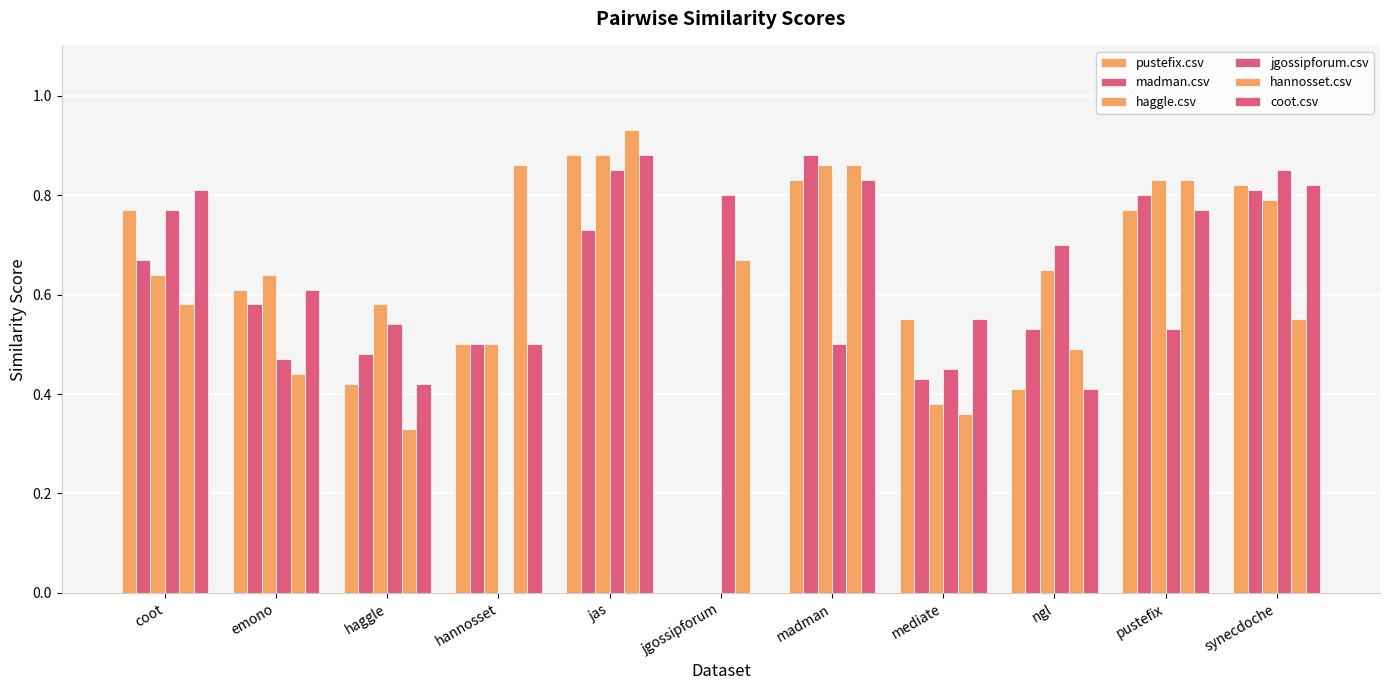

Reading left to right, transcribe all the data shown in this chart.

pustefix.csv: coot=0.8	emono=0.6	haggle=0.4	hannosset=0.5	jas=0.9	jgossipforum=0.0	madman=0.8	mediate=0.6	ngl=0.4	pustefix=0.8	synecdoche=0.8
madman.csv: coot=0.7	emono=0.6	haggle=0.5	hannosset=0.5	jas=0.7	jgossipforum=0.0	madman=0.9	mediate=0.4	ngl=0.5	pustefix=0.8	synecdoche=0.8
haggle.csv: coot=0.6	emono=0.6	haggle=0.6	hannosset=0.5	jas=0.9	jgossipforum=0.0	madman=0.9	mediate=0.4	ngl=0.7	pustefix=0.8	synecdoche=0.8
jgossipforum.csv: coot=0.8	emono=0.5	haggle=0.5	hannosset=0.0	jas=0.8	jgossipforum=0.8	madman=0.5	mediate=0.5	ngl=0.7	pustefix=0.5	synecdoche=0.8
hannosset.csv: coot=0.6	emono=0.4	haggle=0.3	hannosset=0.9	jas=0.9	jgossipforum=0.7	madman=0.9	mediate=0.4	ngl=0.5	pustefix=0.8	synecdoche=0.6
coot.csv: coot=0.8	emono=0.6	haggle=0.4	hannosset=0.5	jas=0.9	jgossipforum=0.0	madman=0.8	mediate=0.6	ngl=0.4	pustefix=0.8	synecdoche=0.8